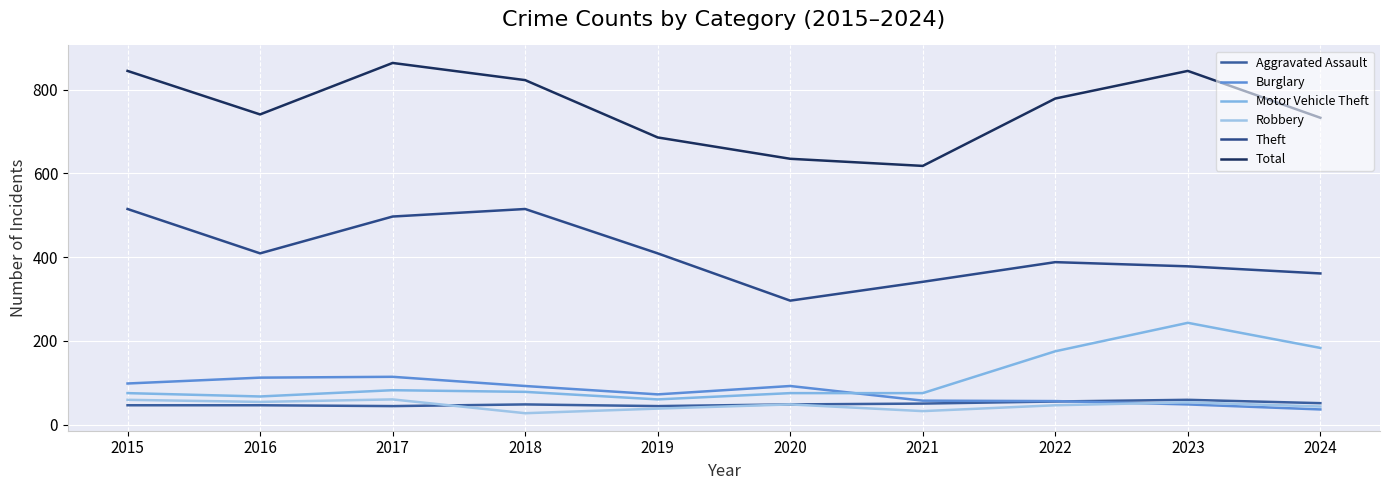

List the labels in order of Theft value, smallest first.

2020, 2021, 2024, 2023, 2022, 2016, 2019, 2017, 2015, 2018